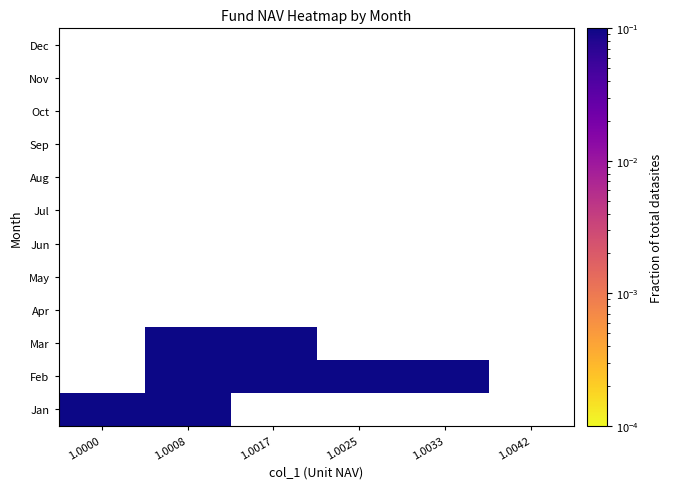

At how many categories does at least one series exceed 0?

5